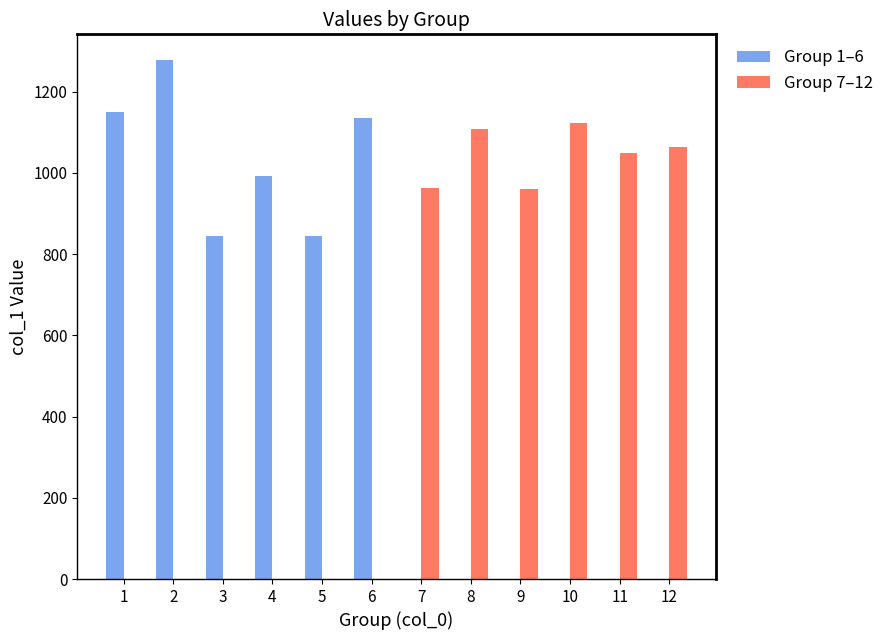

What are all the series names shown in the legend?

Group 1–6, Group 7–12